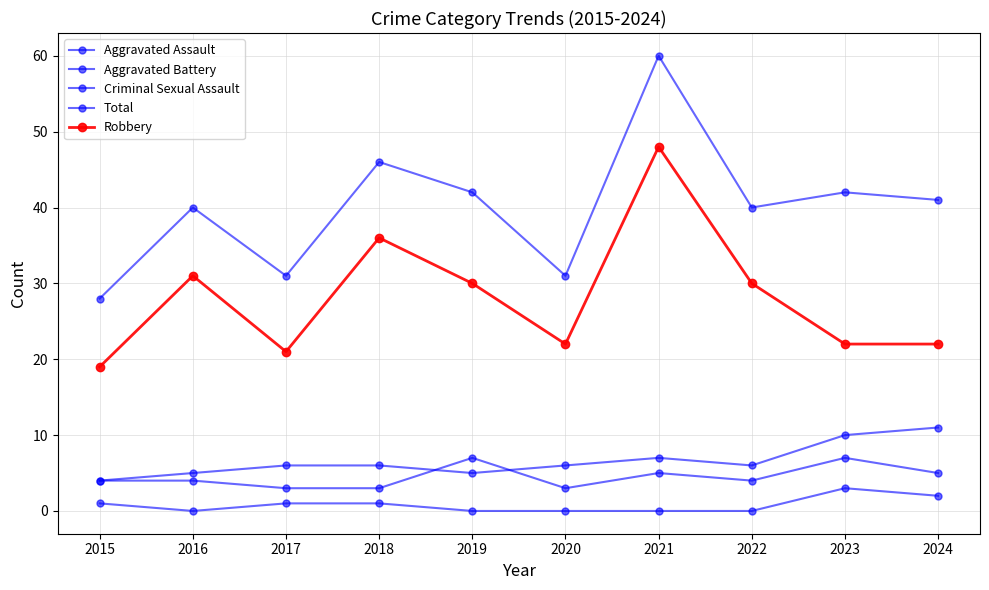

Reading left to right, what are all the values shown in this chart?

Aggravated Assault: 4	4	3	3	7	3	5	4	7	5
Aggravated Battery: 4	5	6	6	5	6	7	6	10	11
Criminal Sexual Assault: 1	0	1	1	0	0	0	0	3	2
Total: 28	40	31	46	42	31	60	40	42	41
Robbery: 19	31	21	36	30	22	48	30	22	22